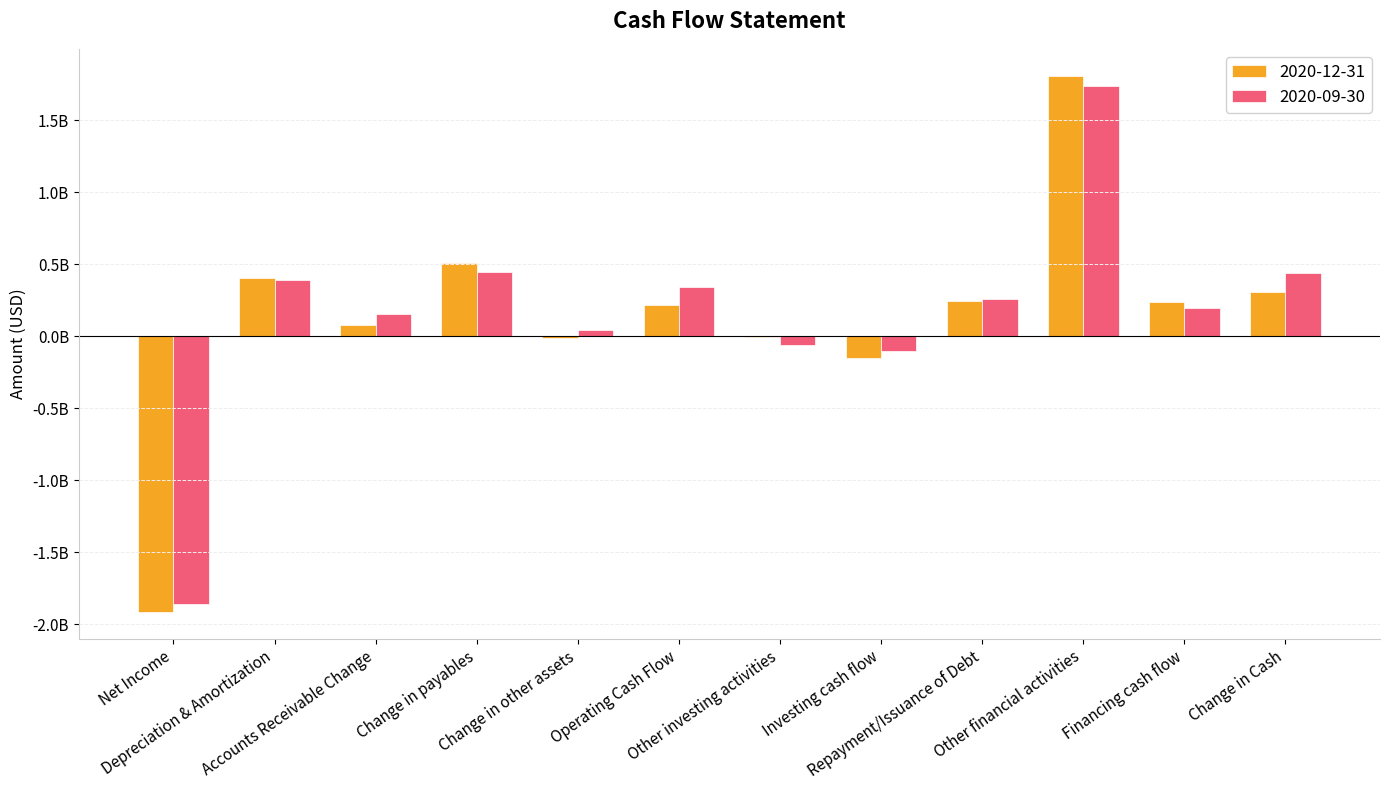

At which label does 2020-12-31 first exceed 241180000?

Depreciation & Amortization